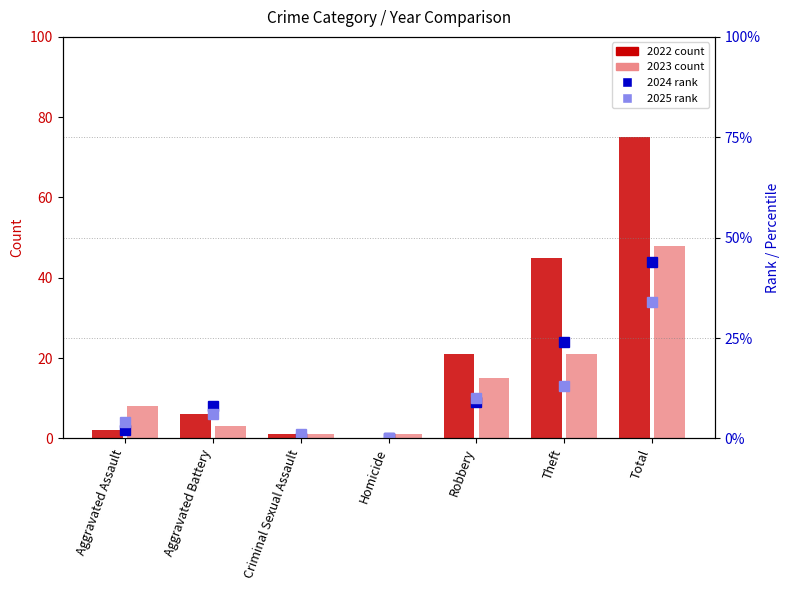

What is the label of the 1st bar from the right?

Total